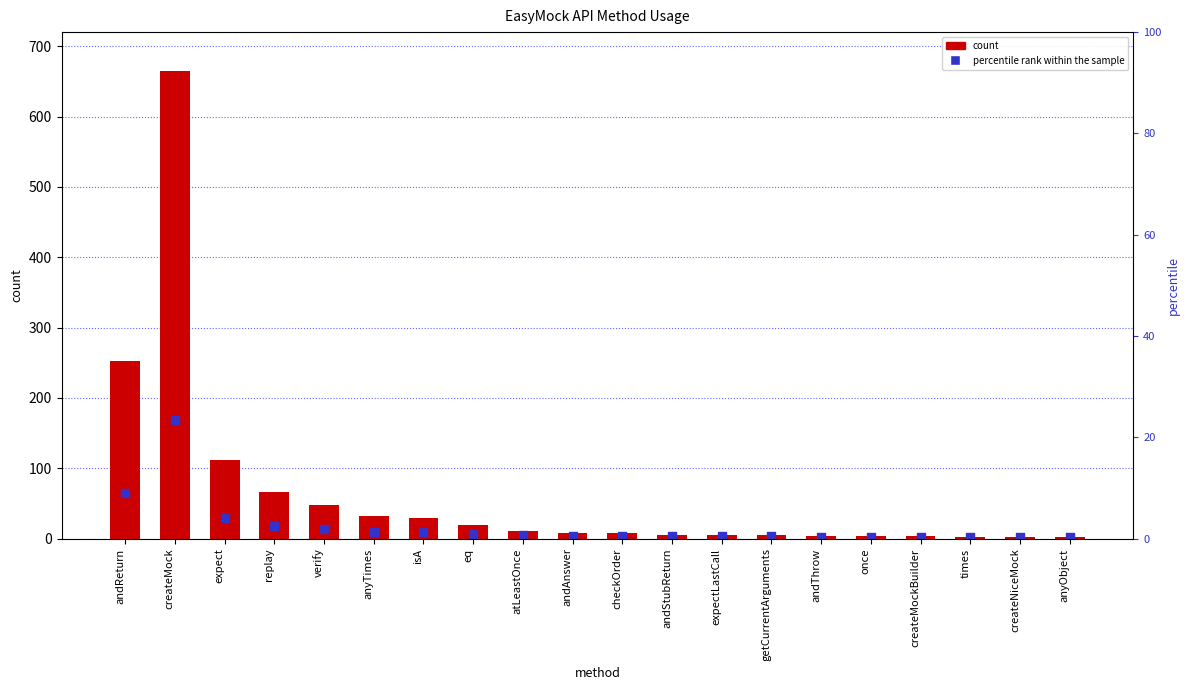

What is the total value across all series at replay?

84.5